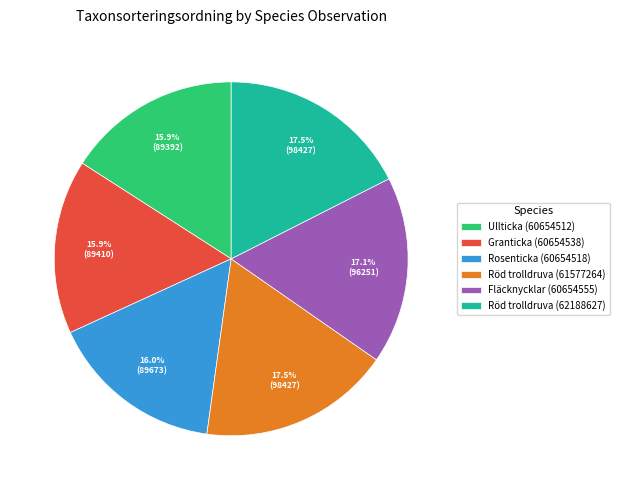

Is there a majority slice in this chart?

No